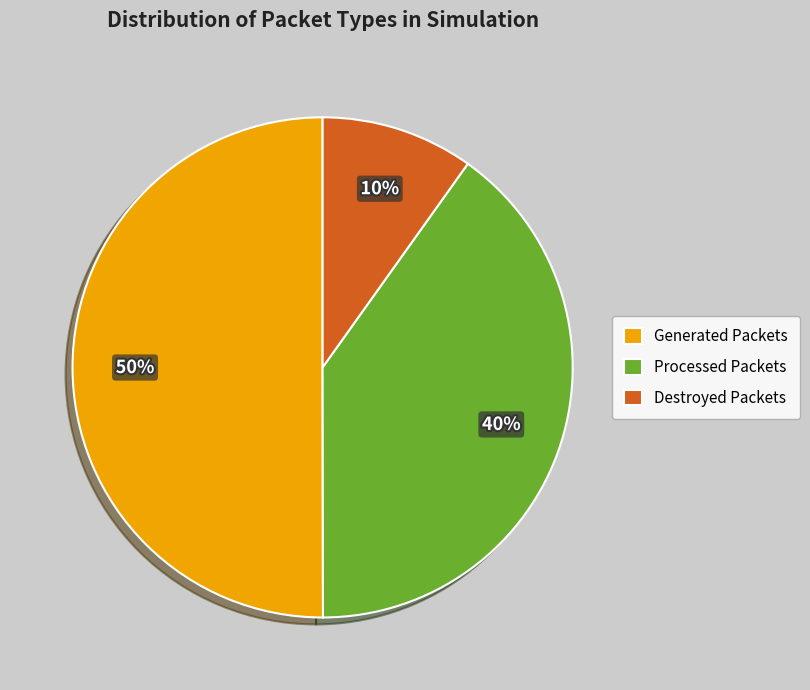

The Generated Packets slice represents 38% of the pie. True or false?

False